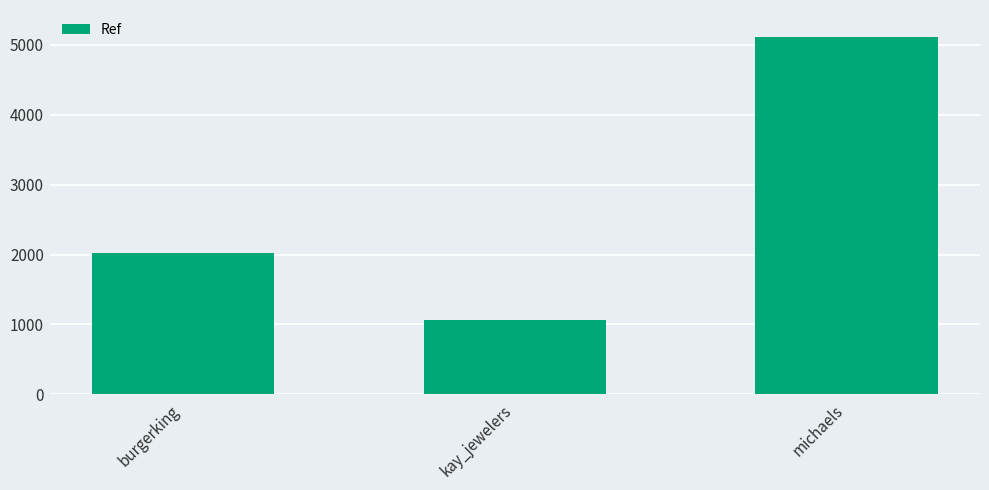

Approximately how many times larger is the value at kay_jewelers compared to burgerking?

0.5